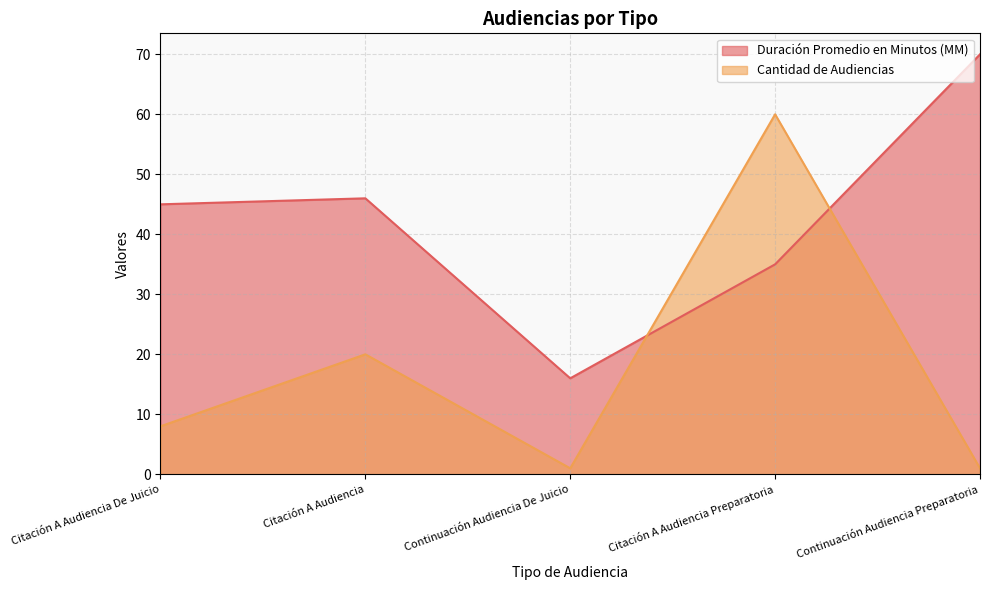

True or false: Cantidad de Audiencias and Duración Promedio en Minutos (MM) intersect in this chart.

True